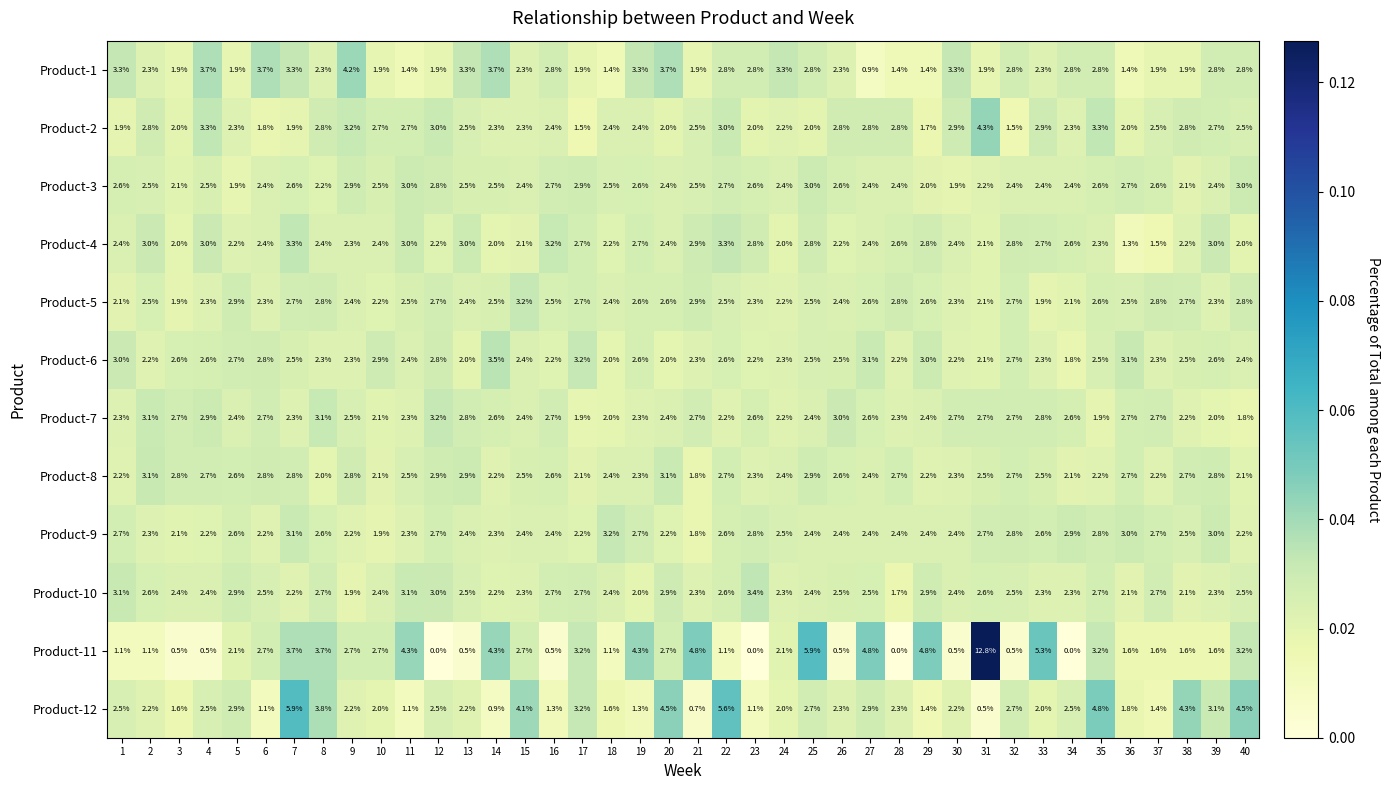

What is the total value across all series at 15?

31.1